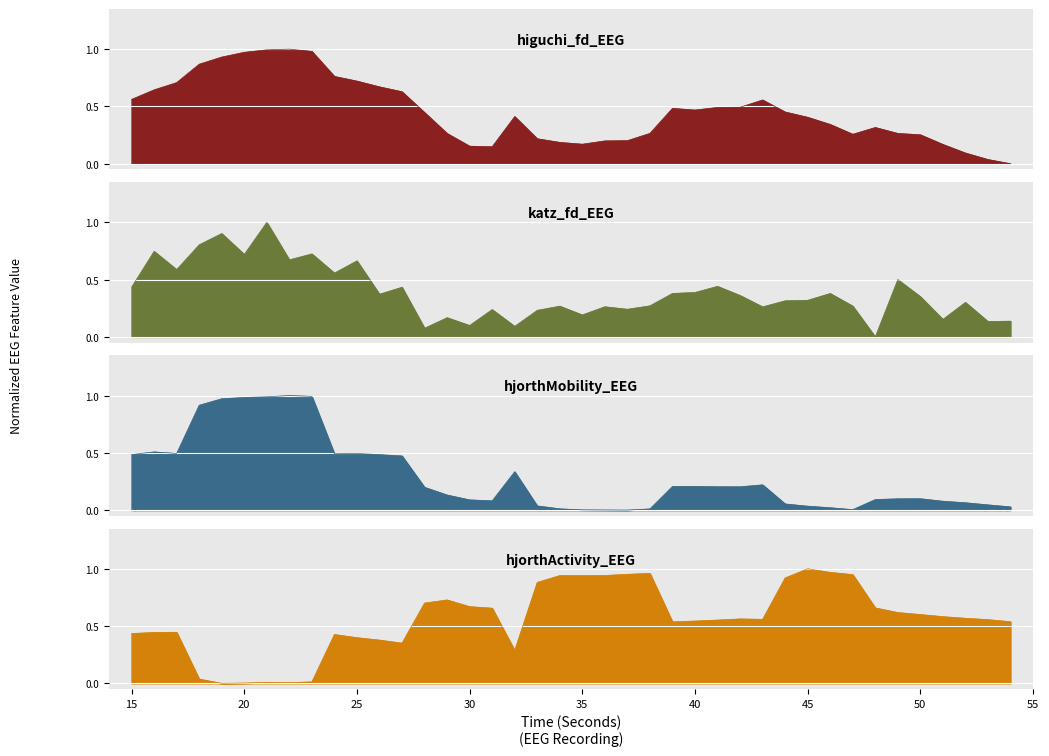

How many intersections are there between higuchi_fd_EEG and hjorthMobility_EEG?

4